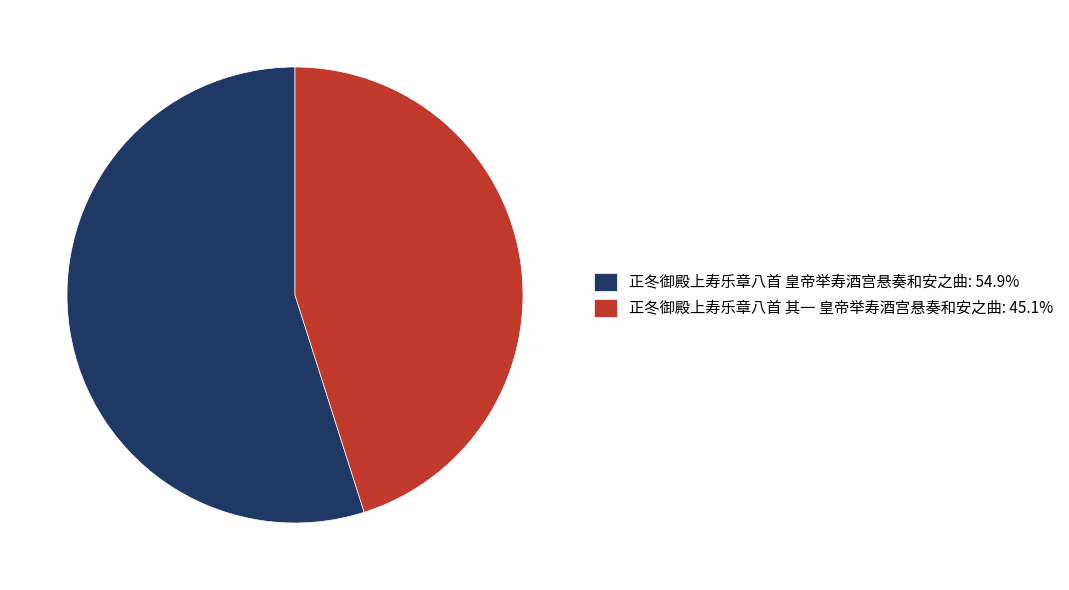

Which category accounts for the majority?

正冬御殿上寿乐章八首 皇帝举寿酒宫悬奏和安之曲